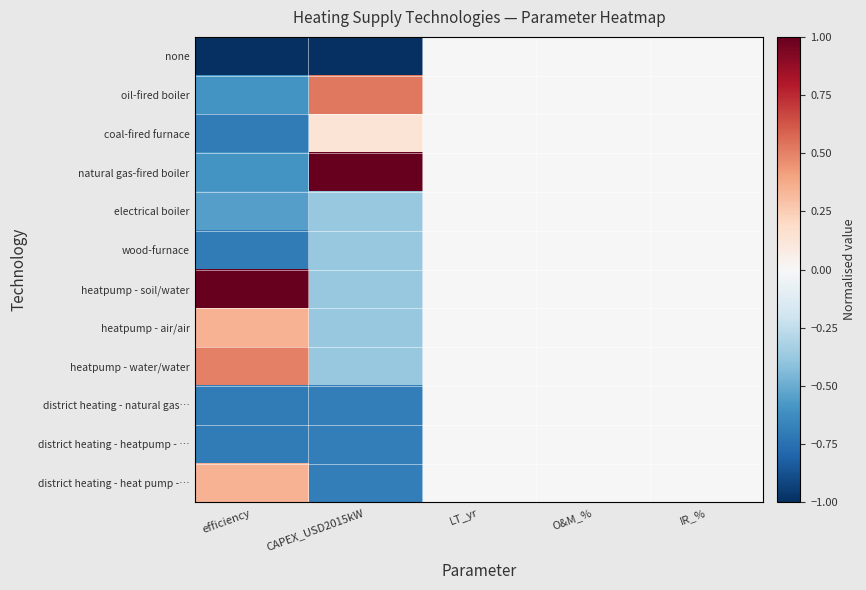

Which series has the largest total across all categories?

heatpump - soil/water